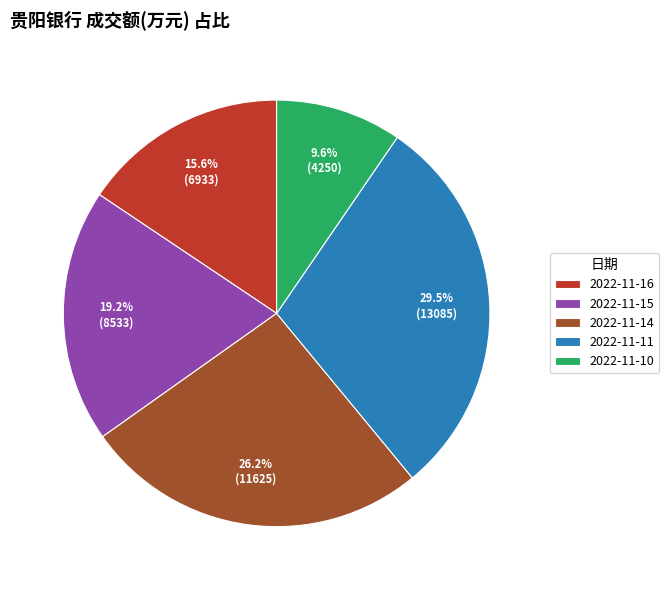

Which slice is the smallest?

2022-11-10